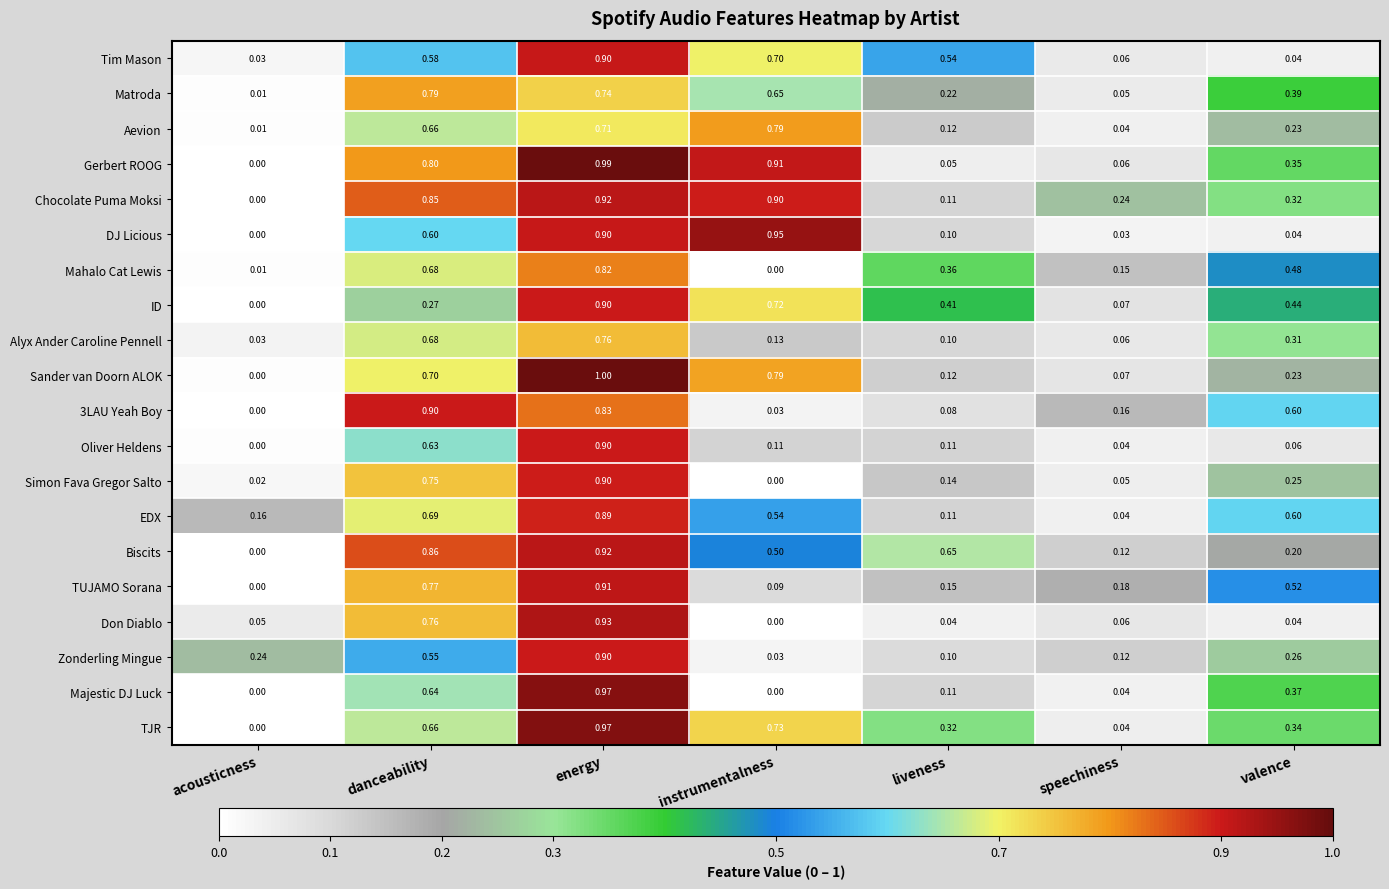

Rank the categories by Sander van Doorn ALOK value from lowest to highest.

acousticness, speechiness, liveness, valence, danceability, instrumentalness, energy